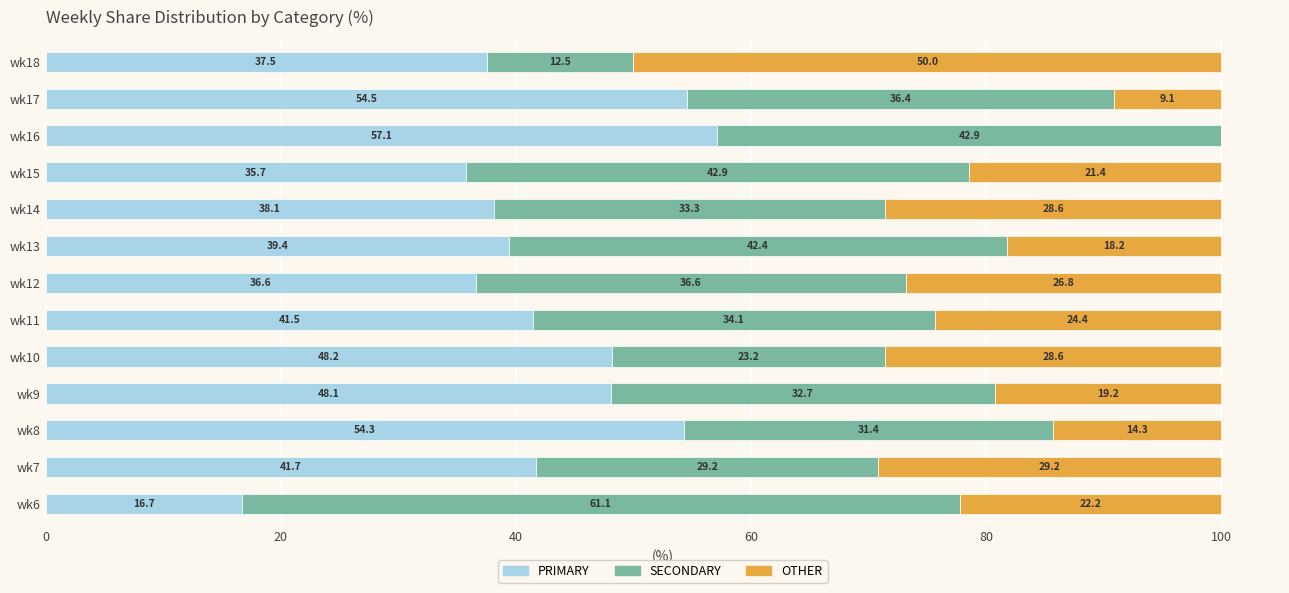

Which category has the highest value in the PRIMARY series?

wk16